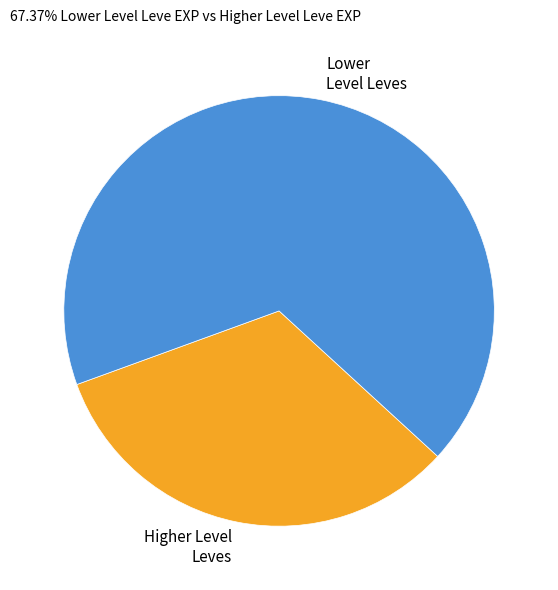

Does any single category account for the majority?

Yes